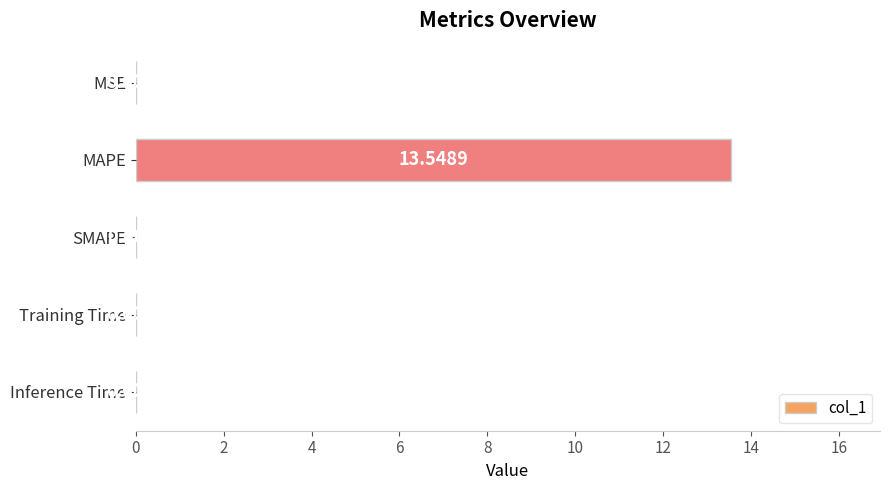

Are the bars horizontal?

Yes